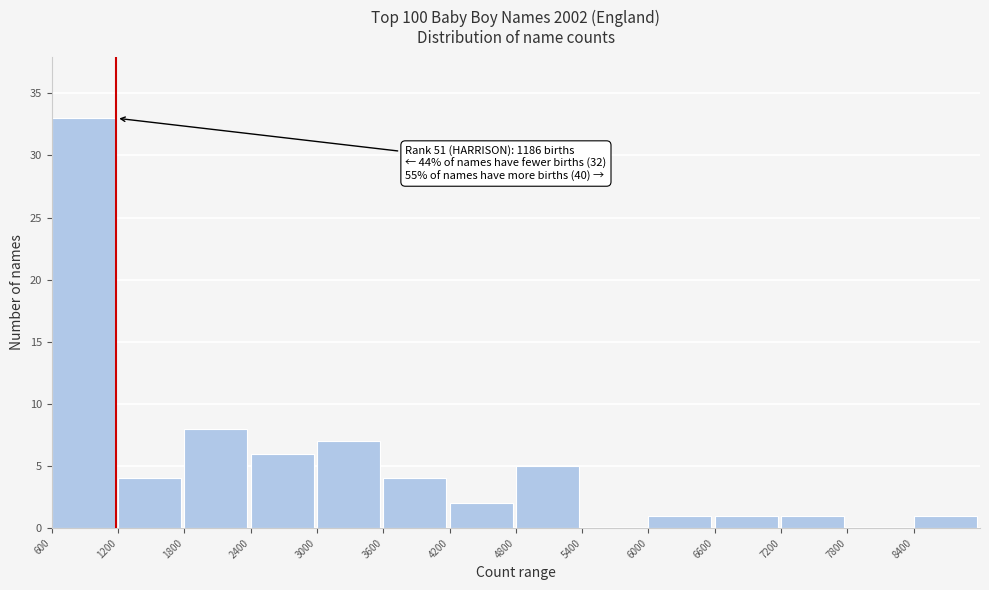

Which range on the x-axis has the tallest bar?

600 to 1200